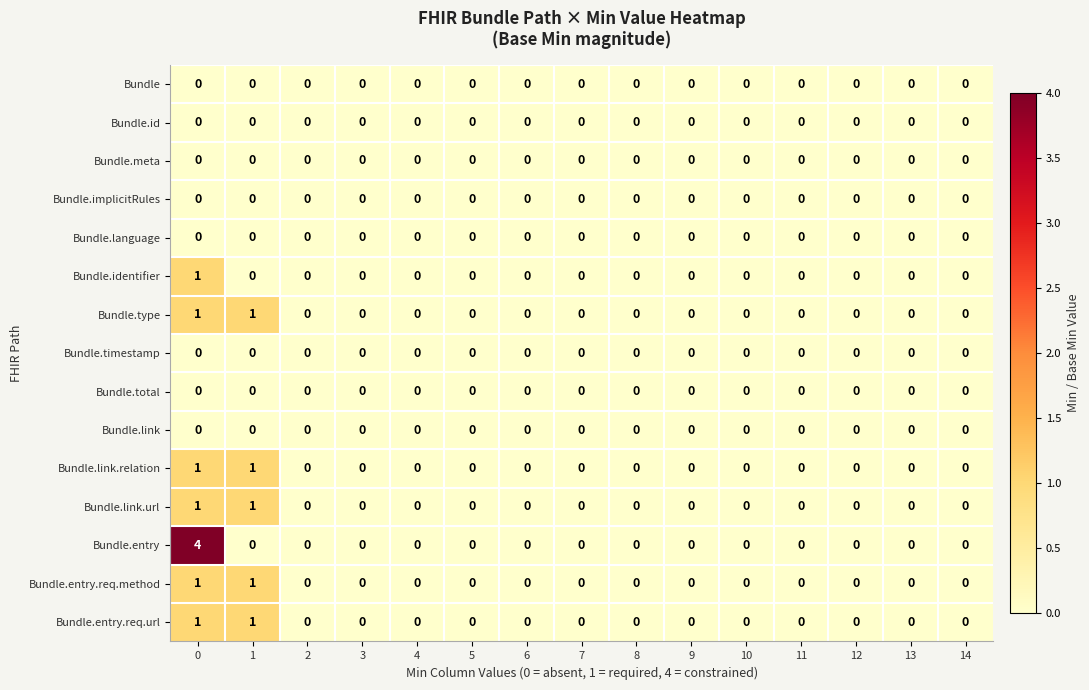

The value of Bundle.entry at 9 is 1. True or false?

False